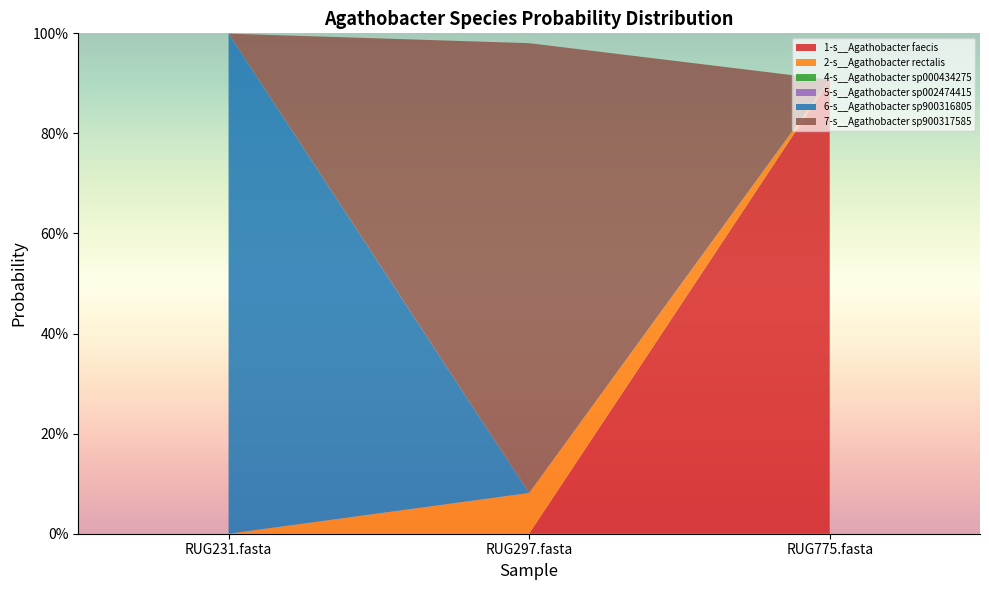

Reading left to right, extract all data points from this chart.

1-s__Agathobacter faecis: 0.0	0.0	0.9
2-s__Agathobacter rectalis: 0.0	0.1	0.0
4-s__Agathobacter sp000434275: 0.0	0.0	0.0
5-s__Agathobacter sp002474415: 0.0	0.0	0.0
6-s__Agathobacter sp900316805: 1.0	0.0	0.0
7-s__Agathobacter sp900317585: 0.0	0.9	0.0